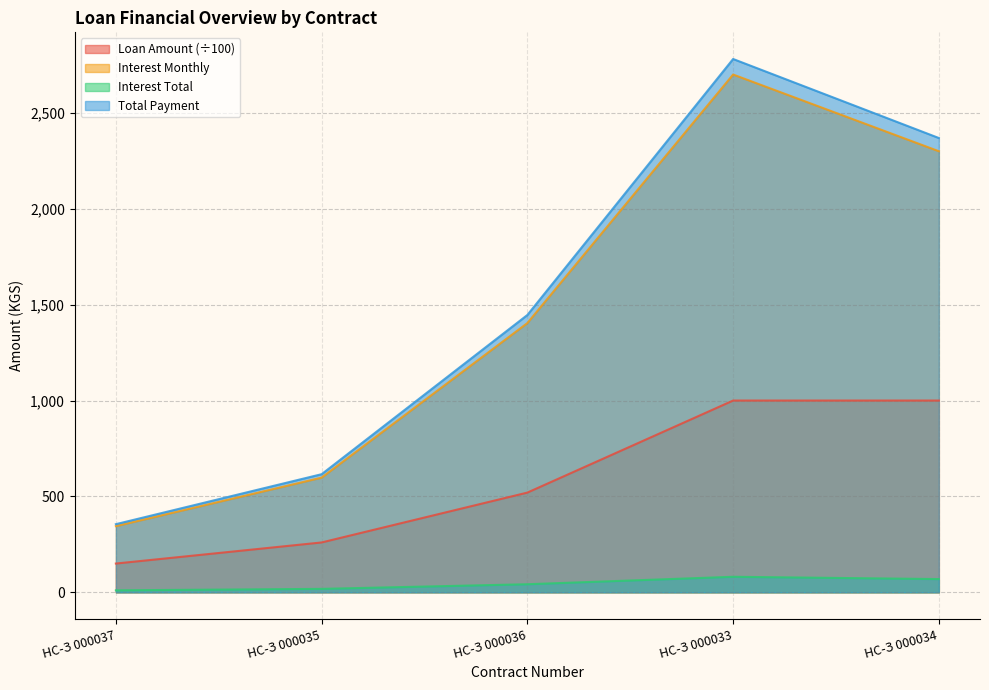

At which label does Loan Amount reach its peak?

НС-З 000033